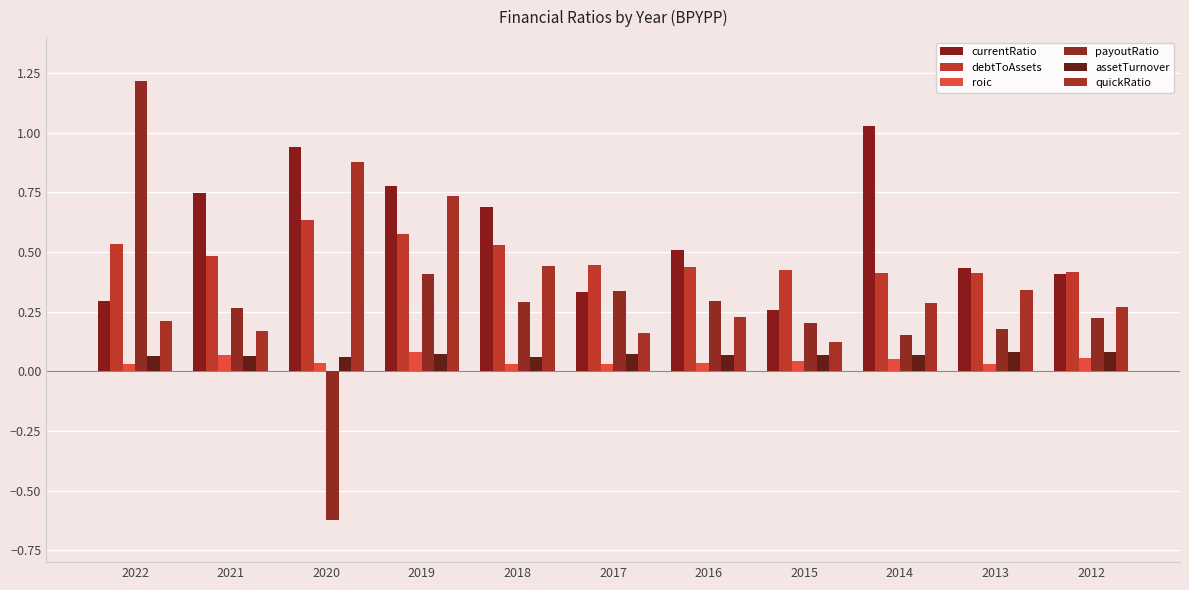

At which category is the sum across all series the highest?

2019